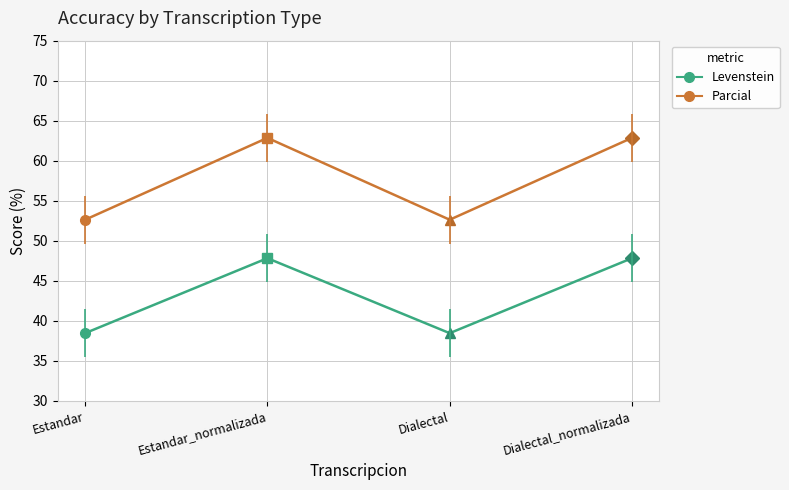

What is the sum of the Levenstein values at Dialectal_normalizada and Estandar_normalizada?

95.7